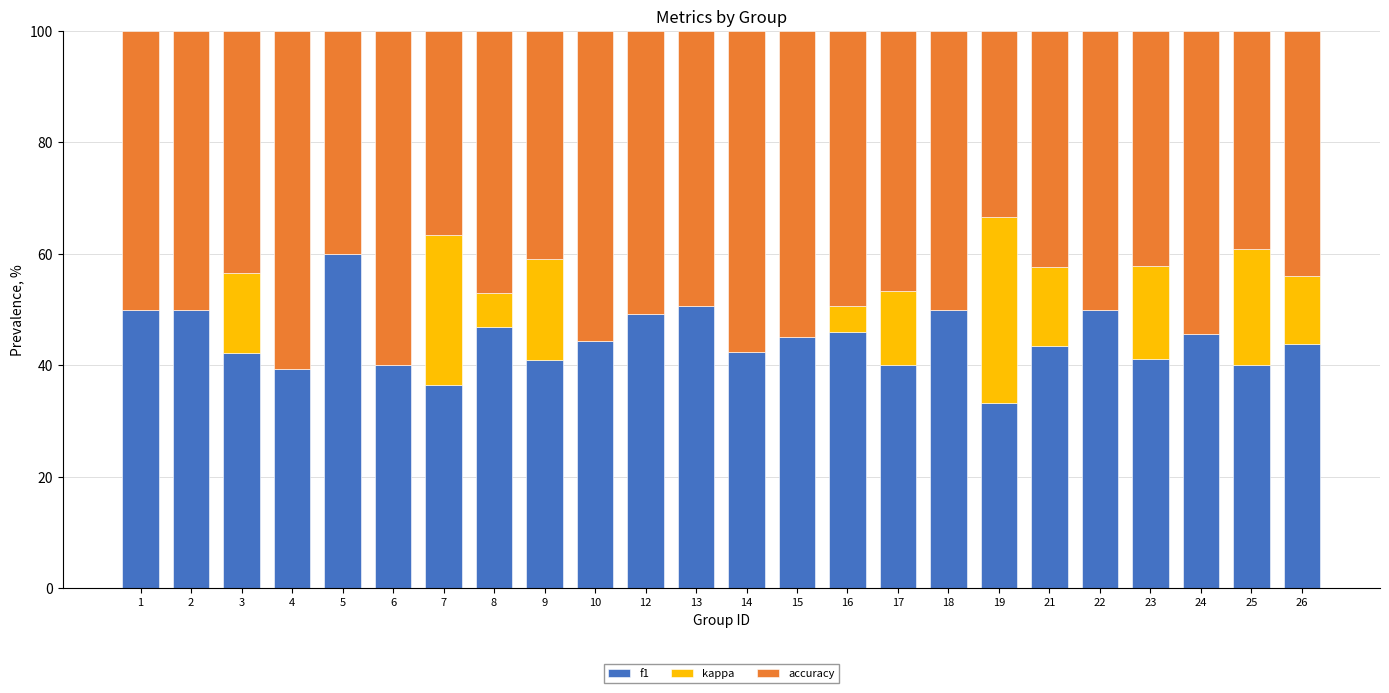

At which label does f1 reach its peak?

5